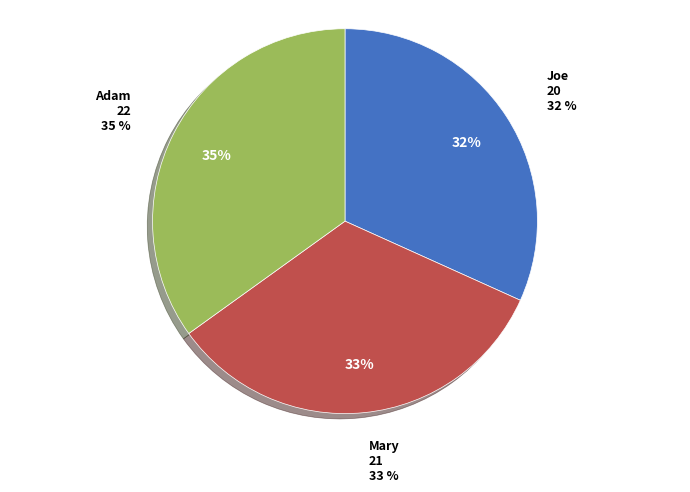

What is the smallest slice in the pie chart?

Joe